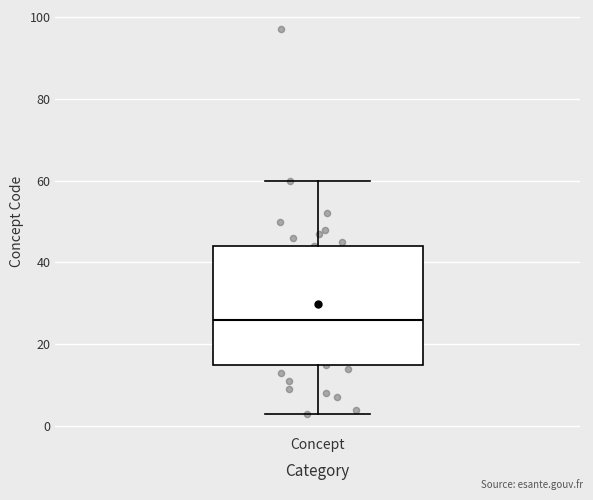

Where is the lower edge of the box for Concept on the y-axis? The values are not printed on the chart, so give them approximately, as read against the axis.

16